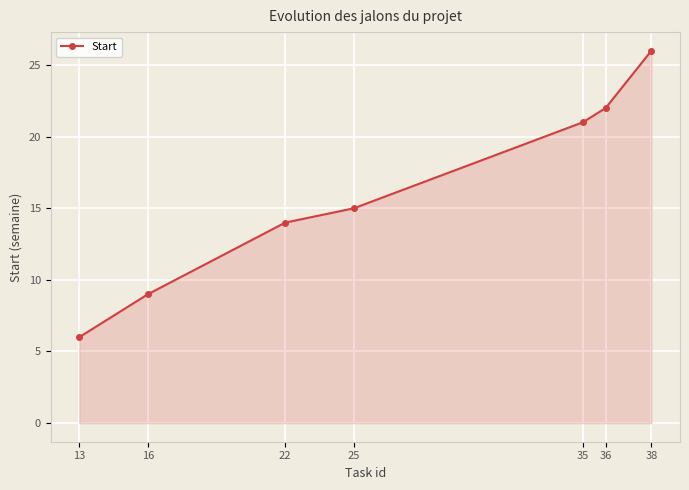

What is the value of the 2nd point from the left?

9